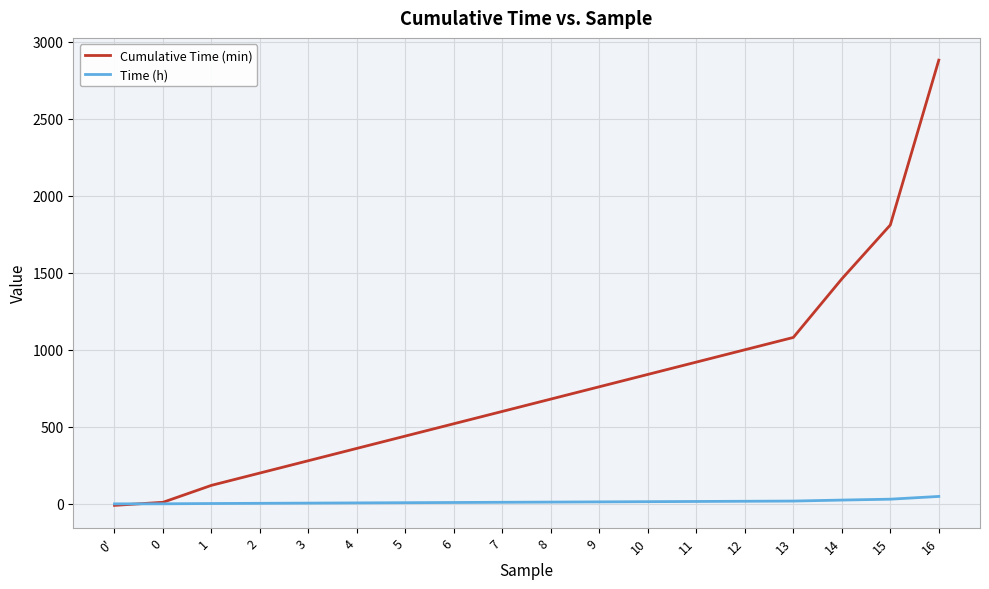

At which category is the sum across all series the highest?

16